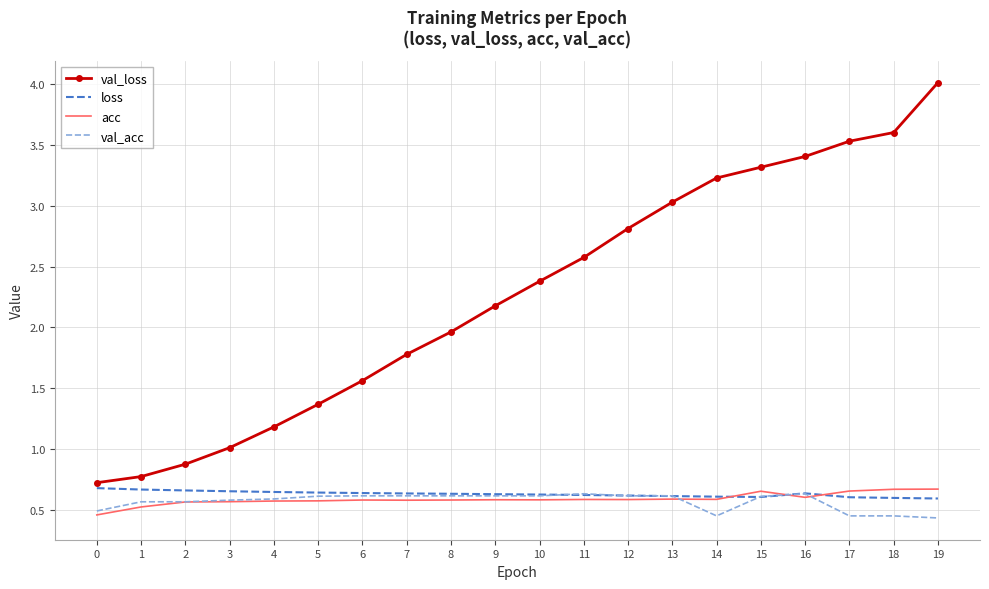

True or false: acc and val_loss cross at least once.

False